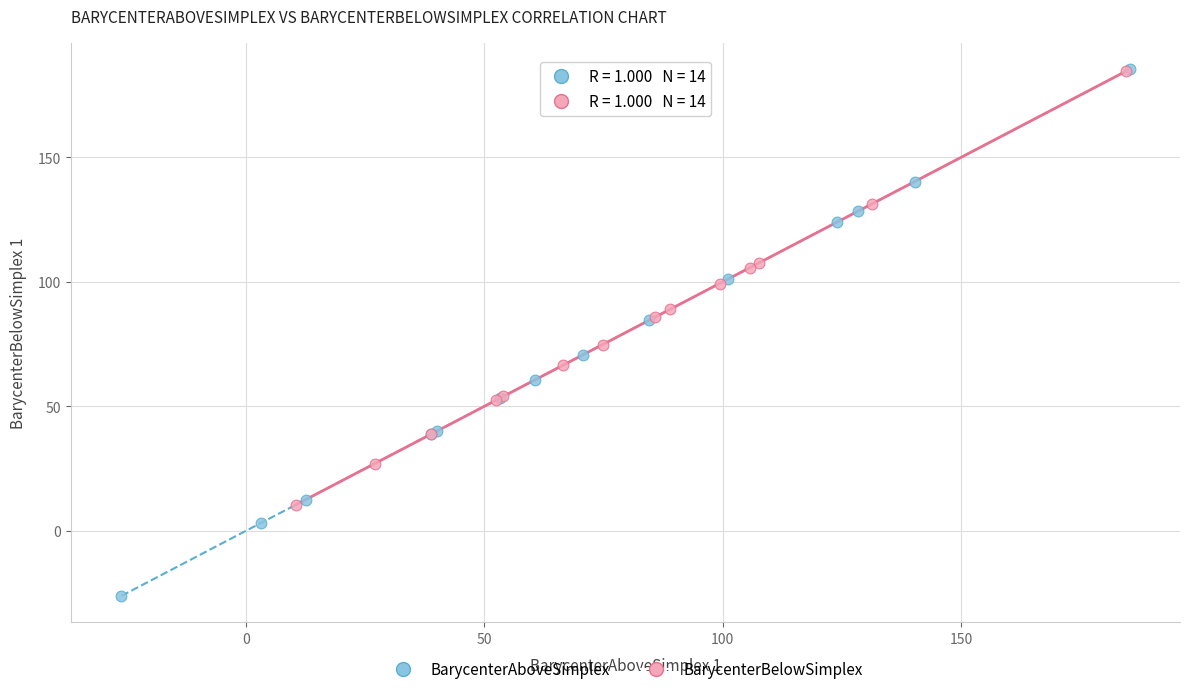

Which series has the largest Y range (max minus min)?

BarycenterAboveSimplex